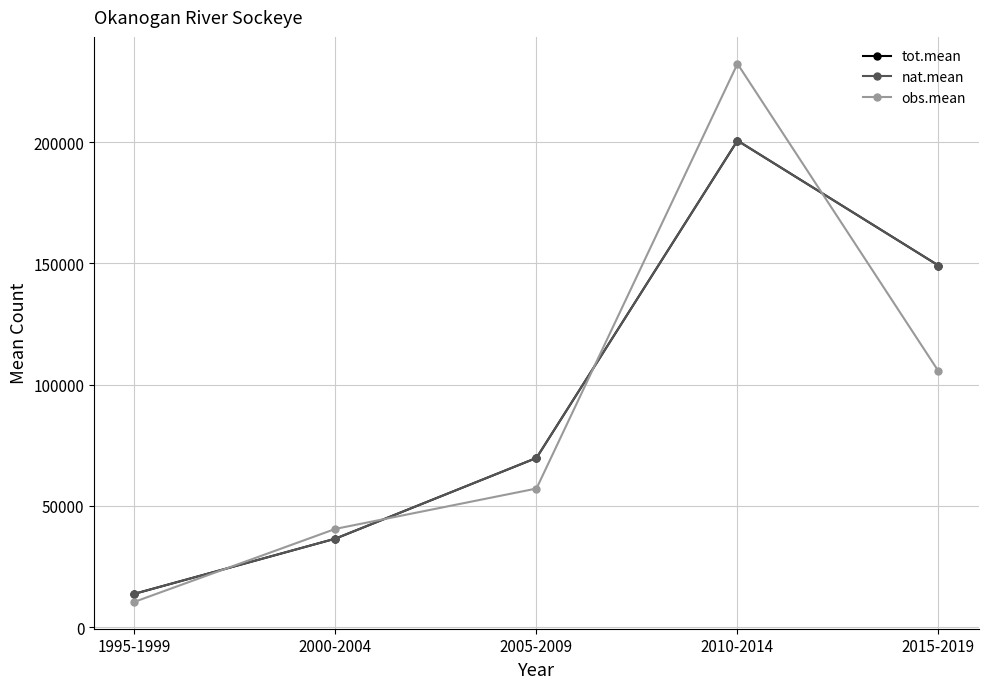

What is the value of the nat.mean point at the 3rd from the left?

69769.7